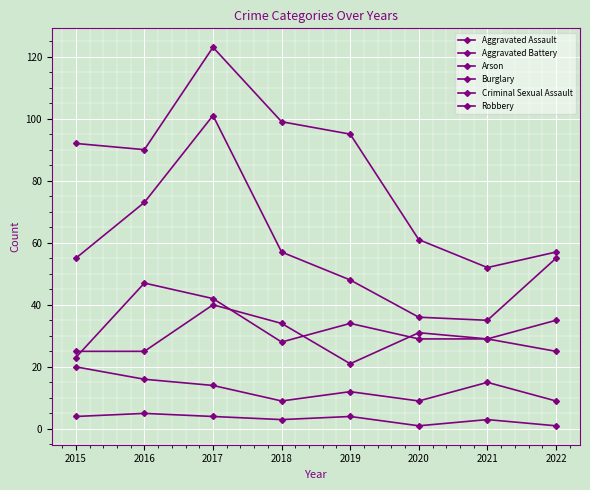

How many intersections are there between Aggravated Battery and Aggravated Assault?

4